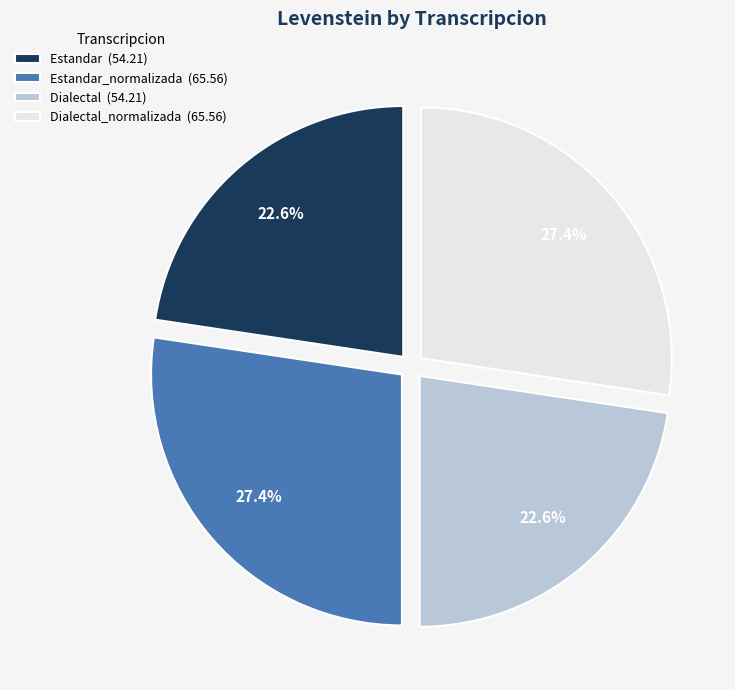

What is the ratio of the value at Dialectal (54.21) to the value at Dialectal_normalizada (65.56)?

0.8